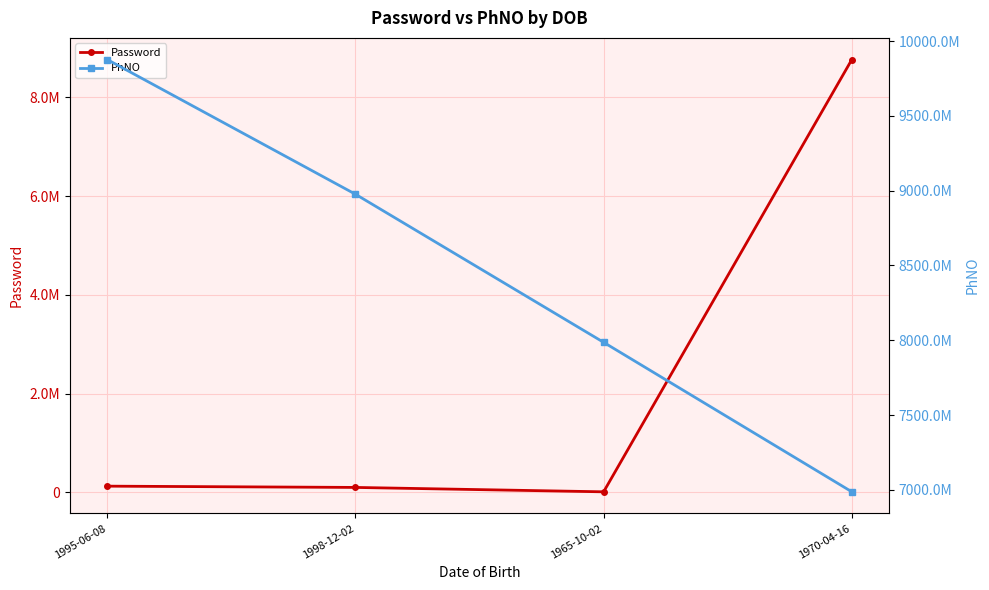

List the labels in order of PhNO value, largest first.

1995-06-08, 1998-12-02, 1965-10-02, 1970-04-16